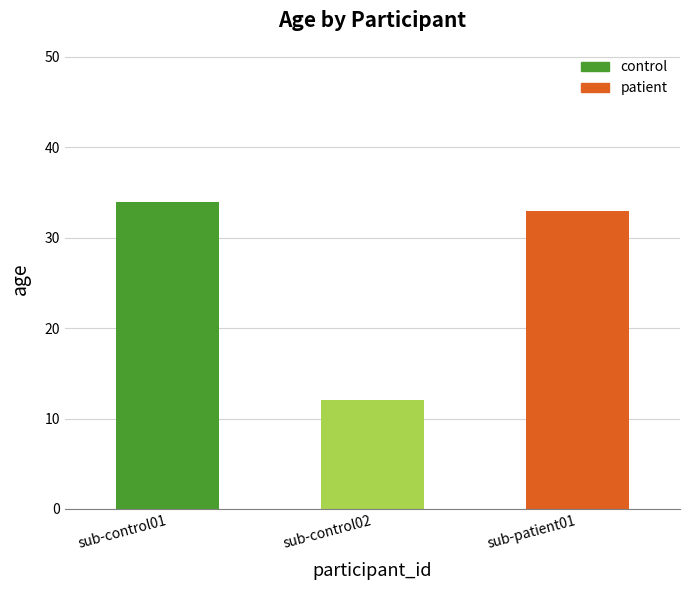

What is the sum of the values at sub-control01 and sub-patient01?

67